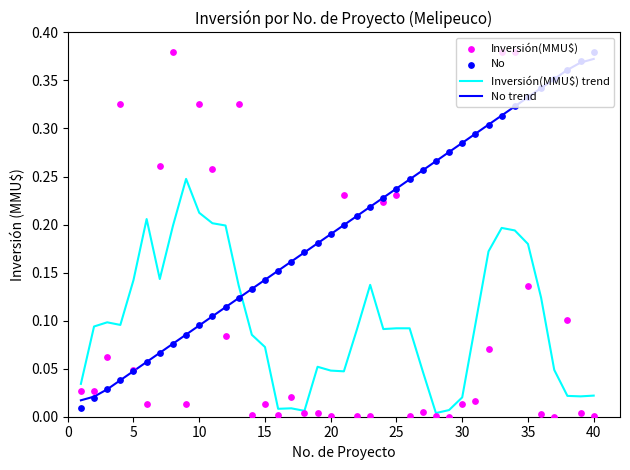

At how many categories does at least one series exceed 0?

40